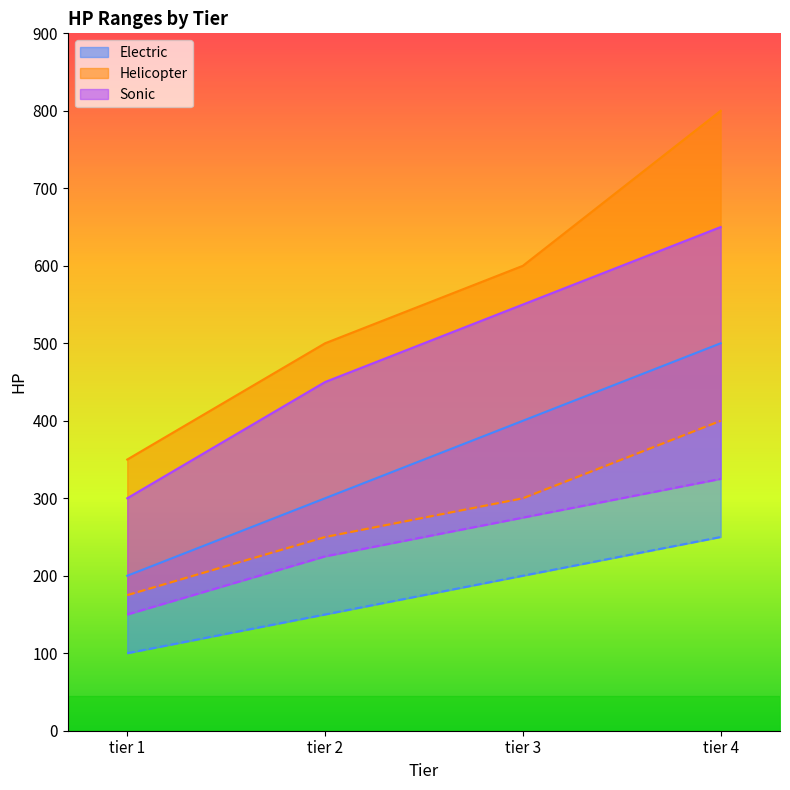

Does the chart have visible grid lines?

No